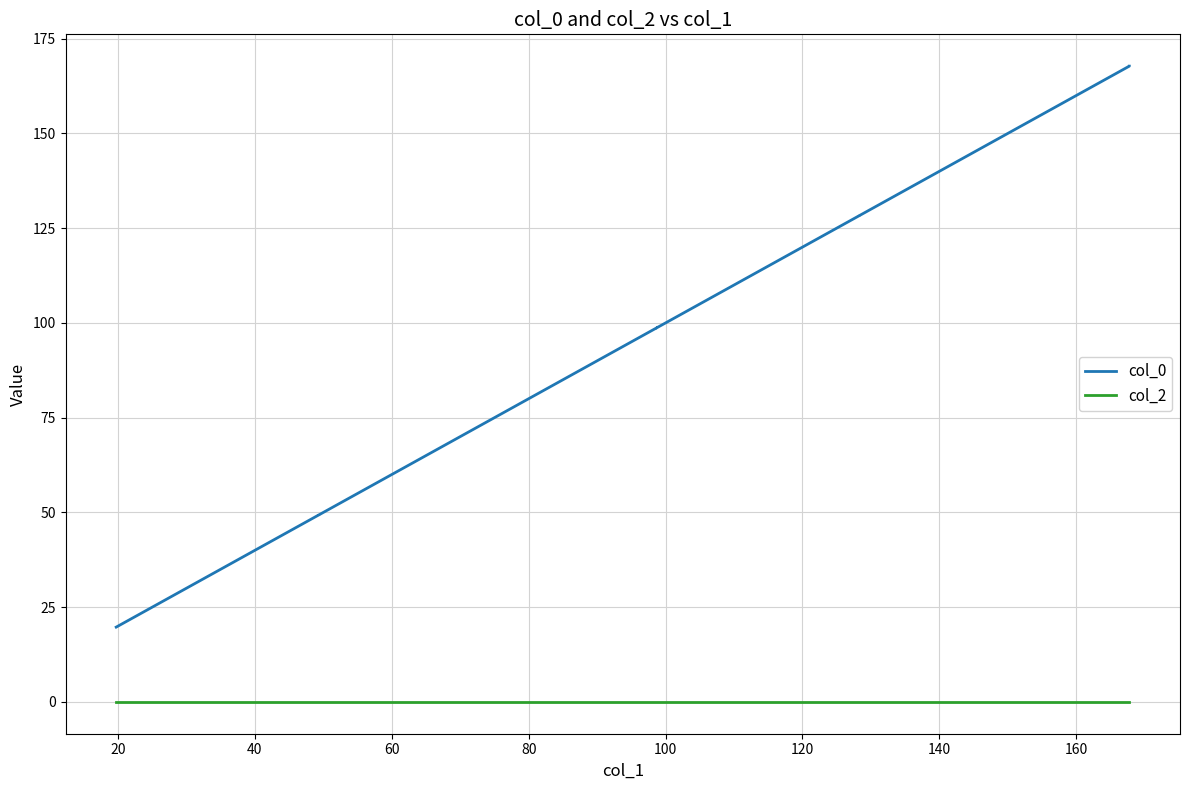

True or false: col_2 has more than 0 interior local peaks.

True